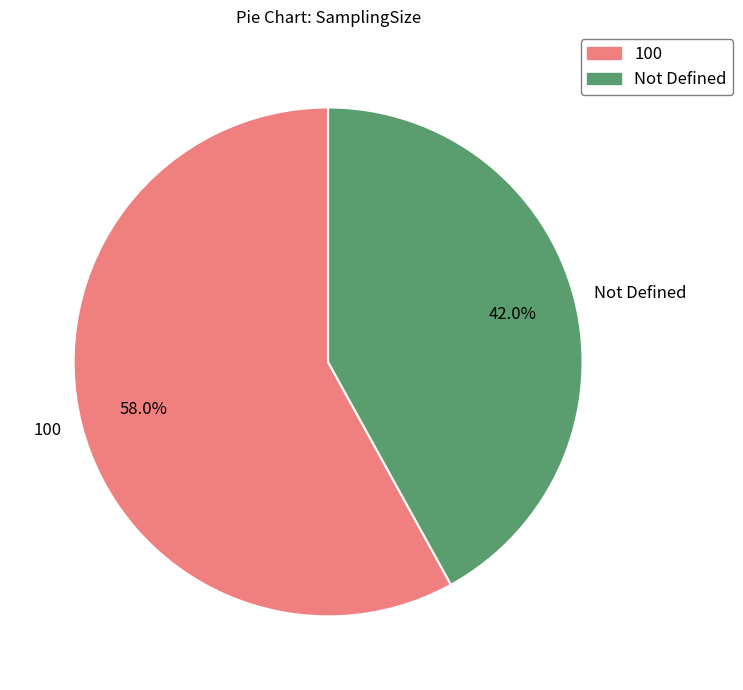

Approximately how many times larger is the value at Not Defined compared to 100?

0.7